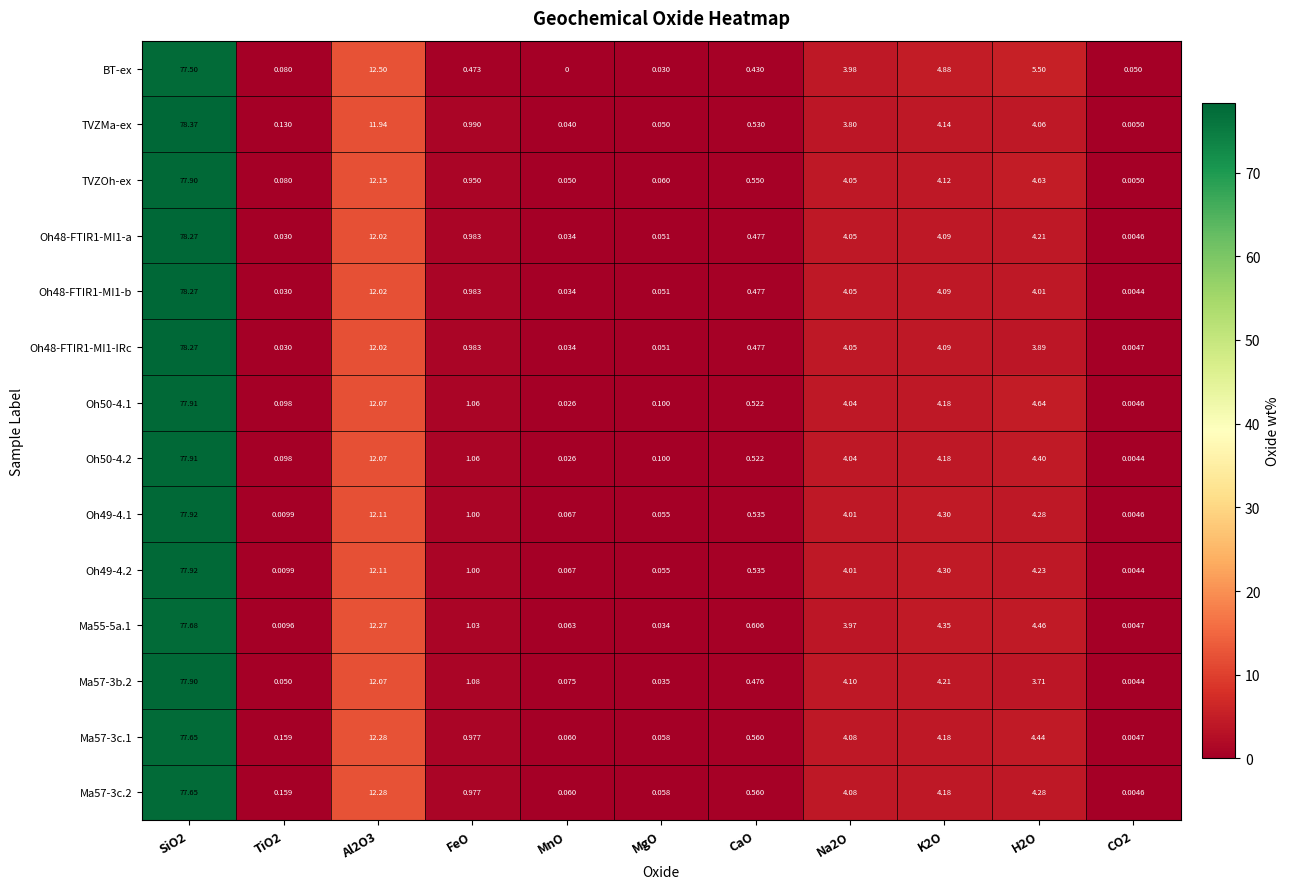

Is the value of Oh50-4.2 at CaO greater than the value of Oh48-FTIR1-MI1-IRc at TiO2?

Yes